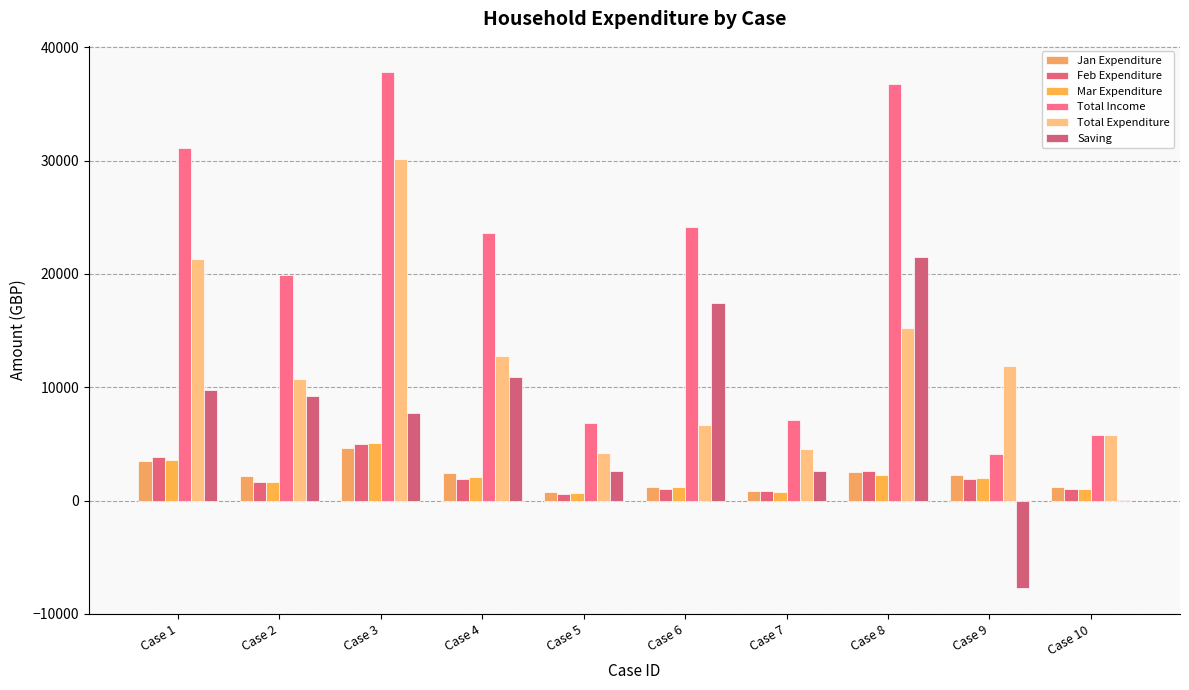

How many groups of bars are there?

10